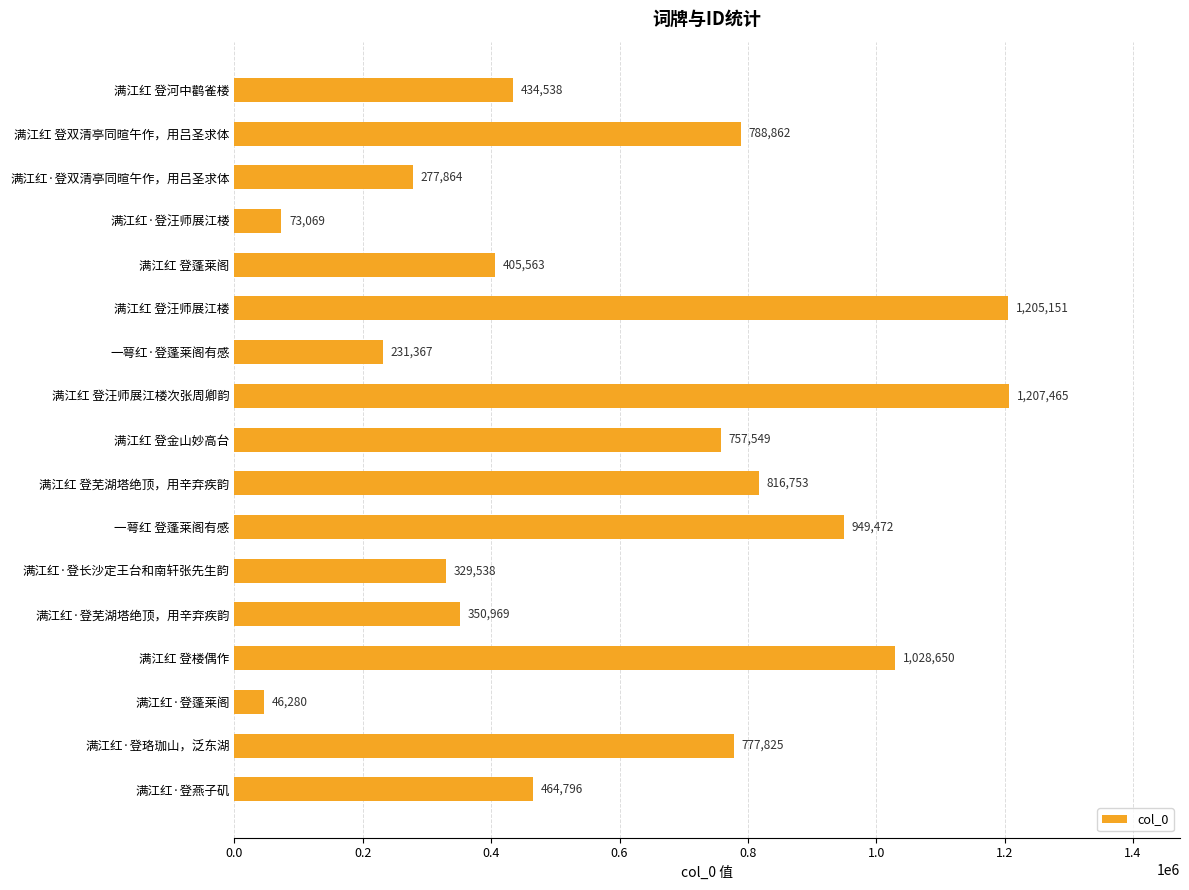

Is it true that the value at 一萼红 登蓬莱阁有感 is 949472?

True